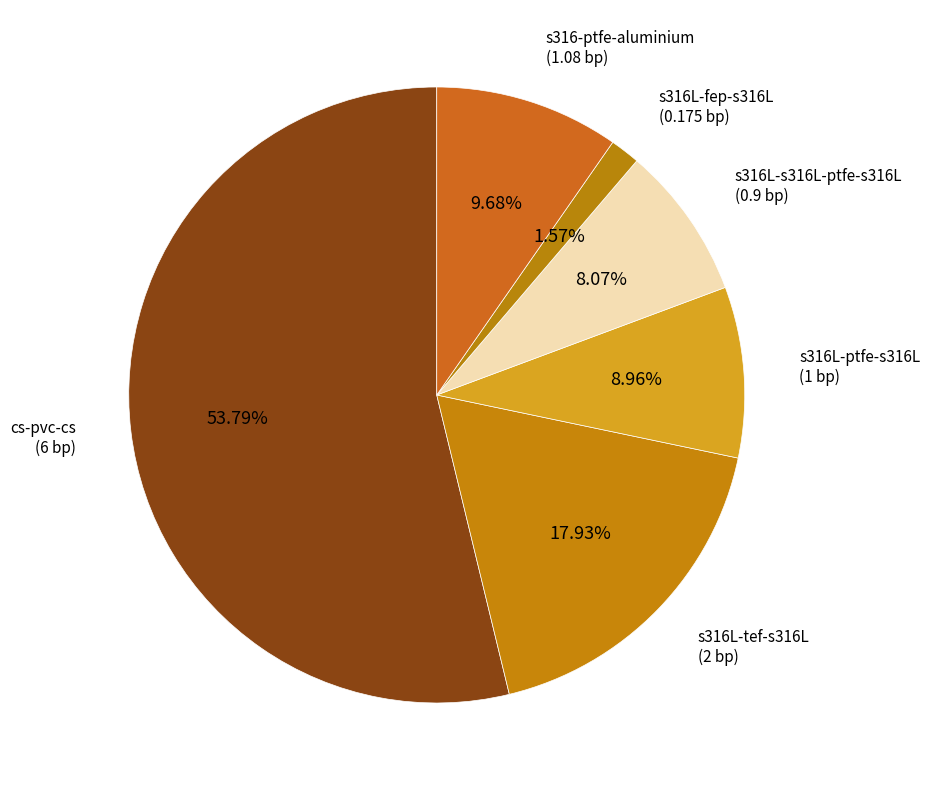

Rank the categories by value from highest to lowest.

cs-pvc-cs, s316L-tef-s316L, s316-ptfe-aluminium, s316L-ptfe-s316L, s316L-s316L-ptfe-s316L, s316L-fep-s316L